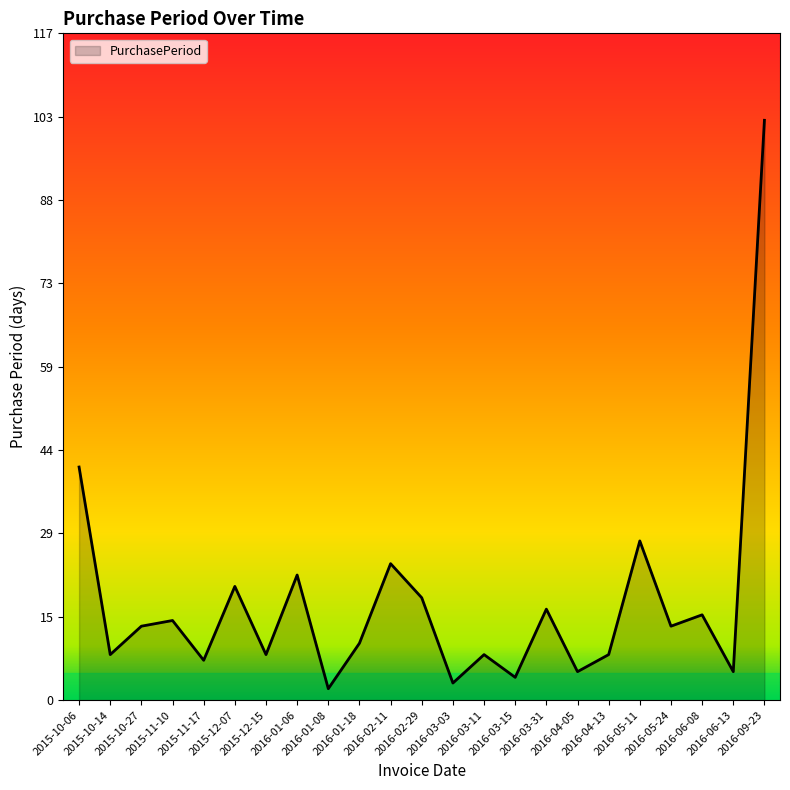

Is it true that the value at 2016-05-11 is 50?

False